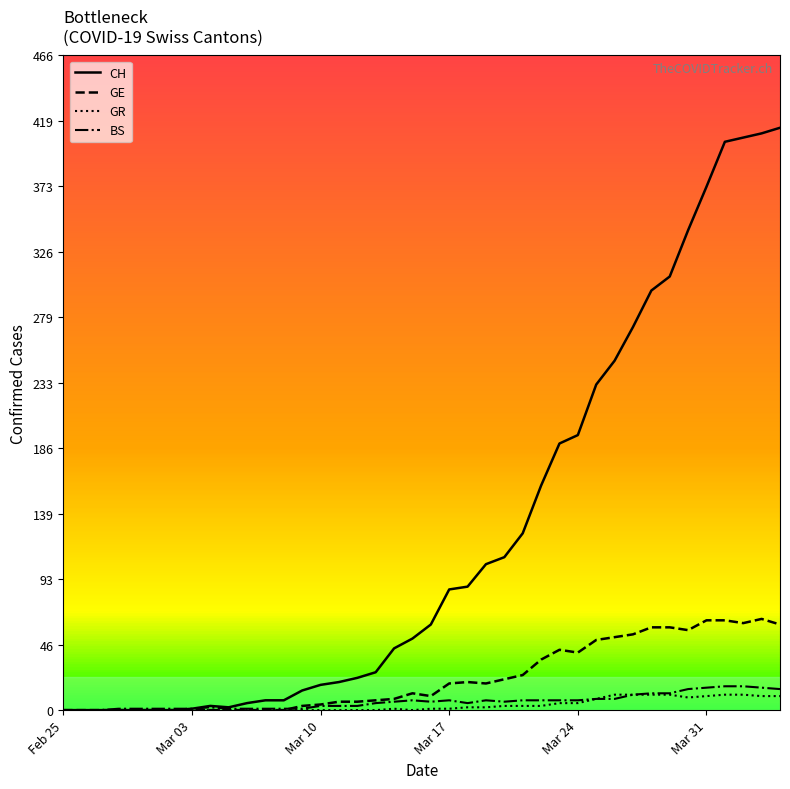

What is the highest value of the BS series?

17